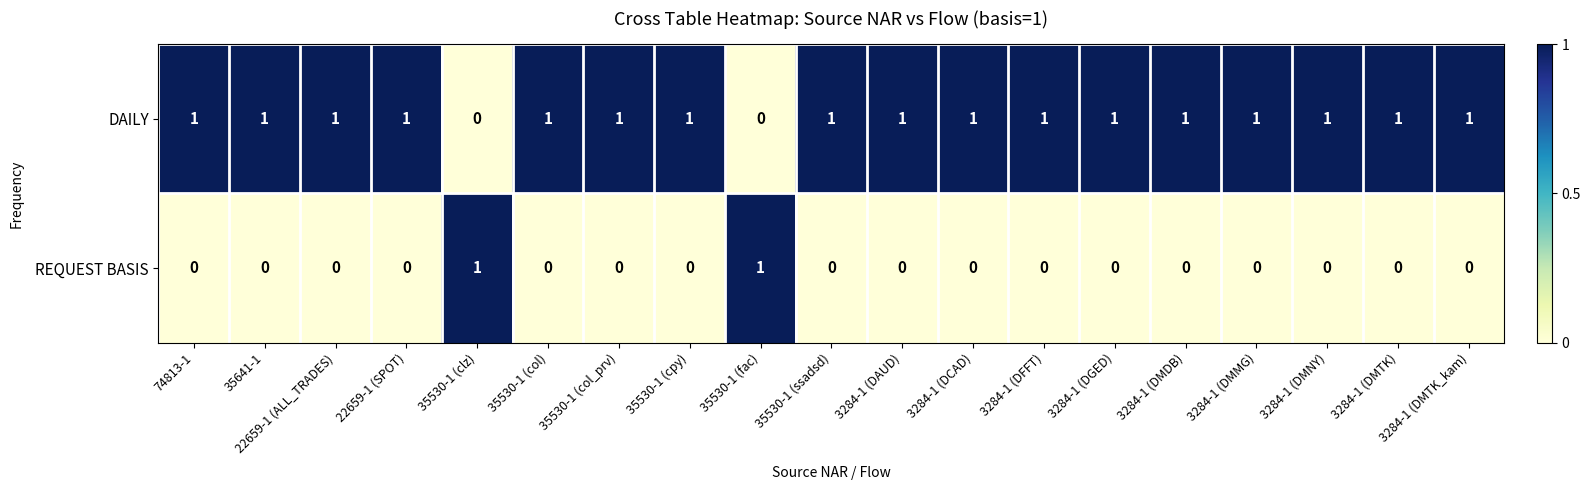

How many values in DAILY are above zero?

17